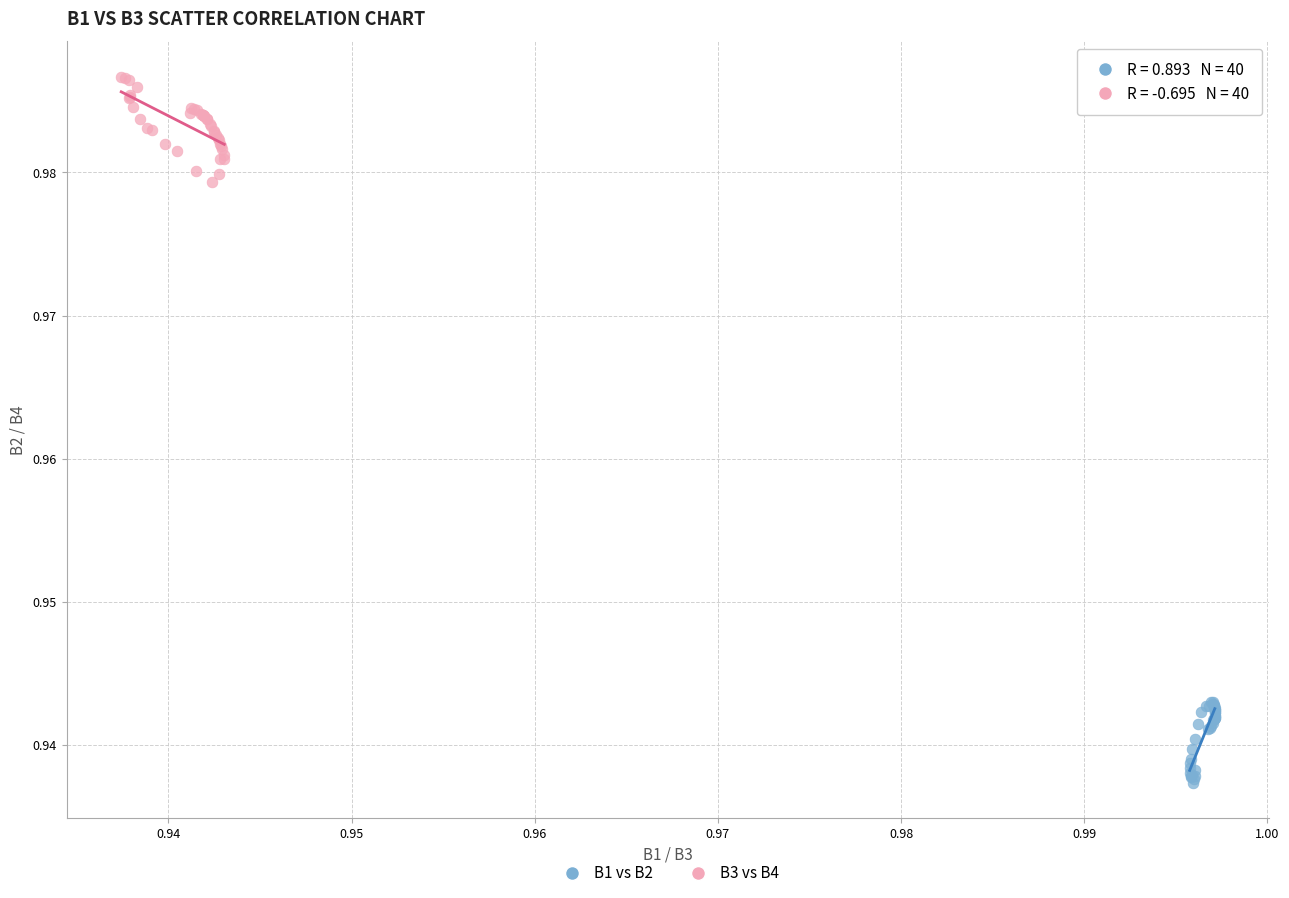

Which series contains the lowest Y value?

B1 vs B2